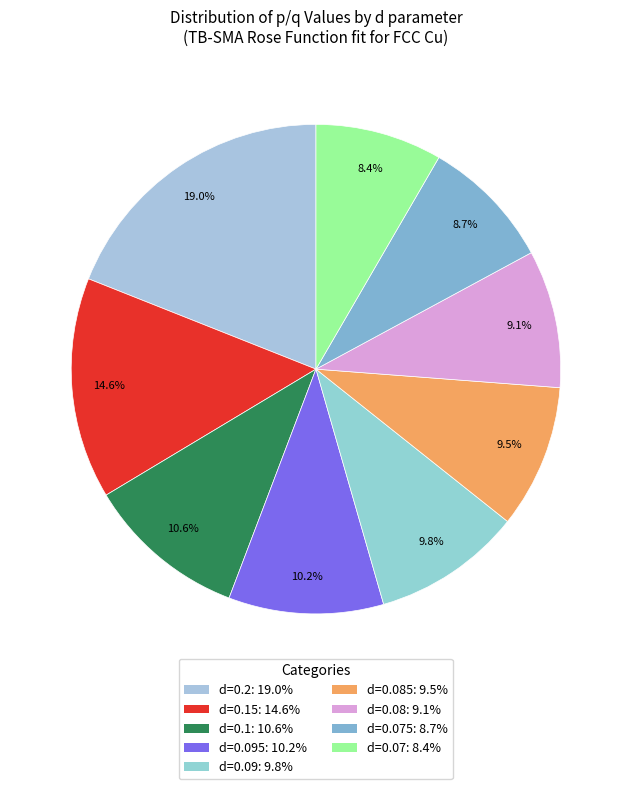

Is there any slice that represents more than half of the pie?

No